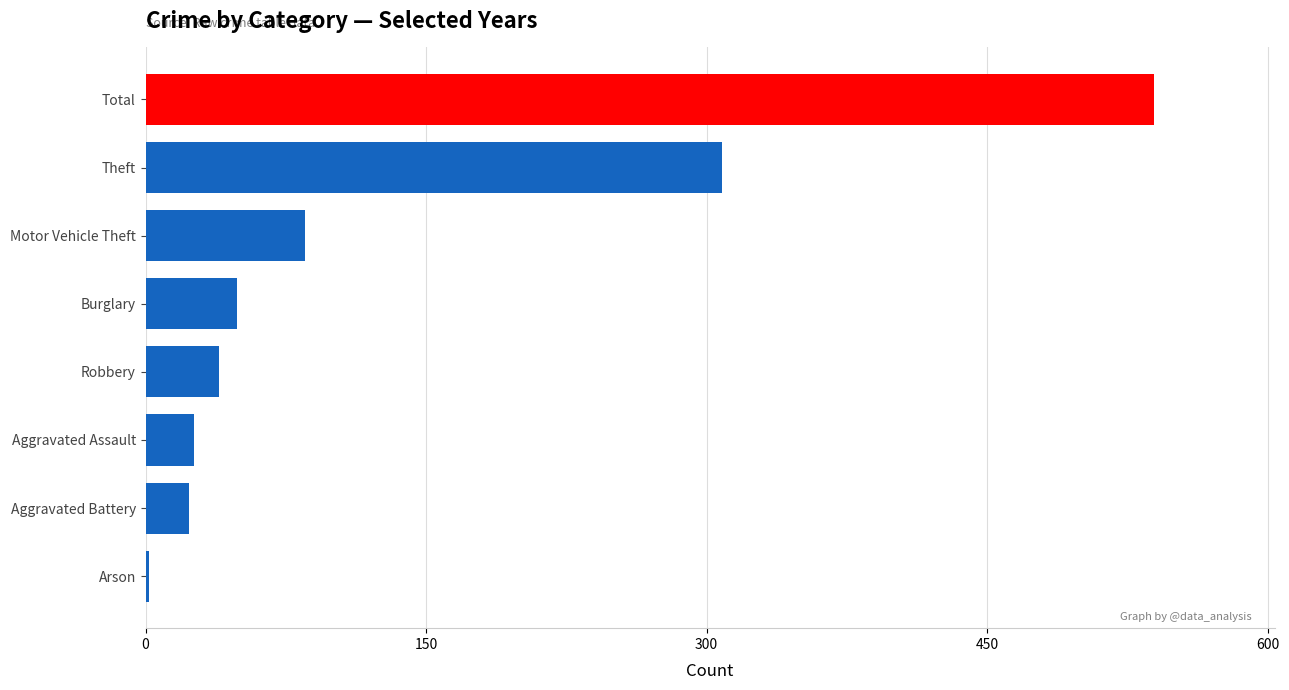

Which label corresponds to the largest value in the chart?

Total